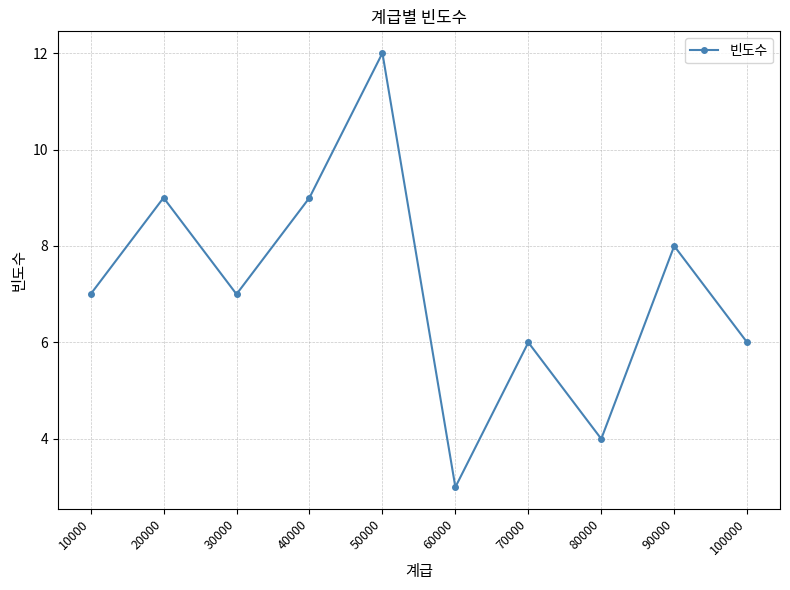

Reading right to left, transcribe all the data shown in this chart.

100000=6	90000=8	80000=4	70000=6	60000=3	50000=12	40000=9	30000=7	20000=9	10000=7